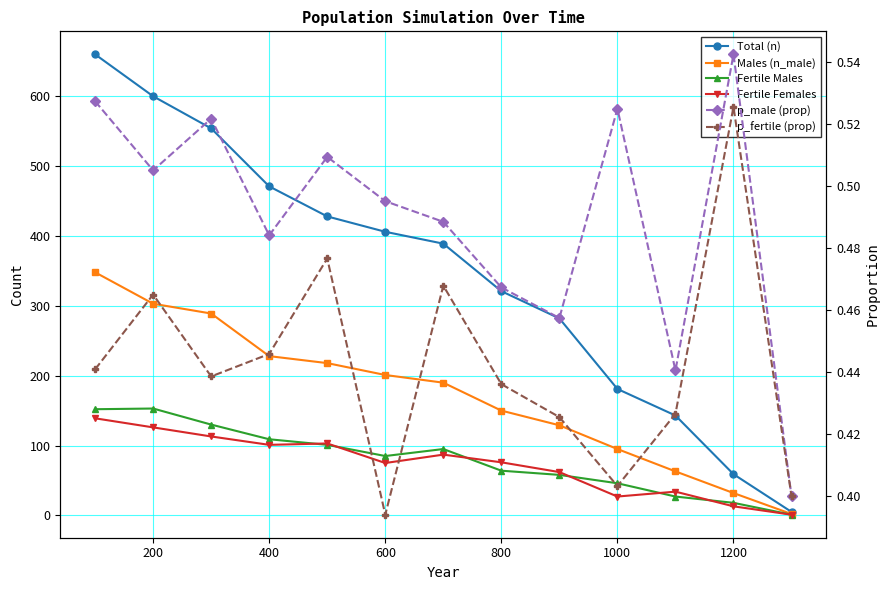

True or false: p_male (prop) and Fertile Females intersect in this chart.

False